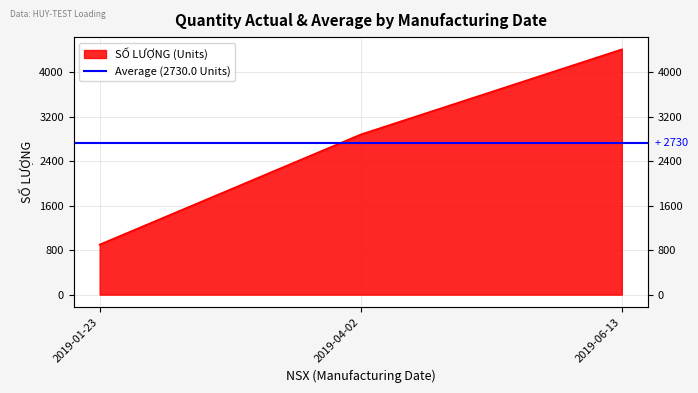

Reading right to left, extract all data points from this chart.

4410	2880	900